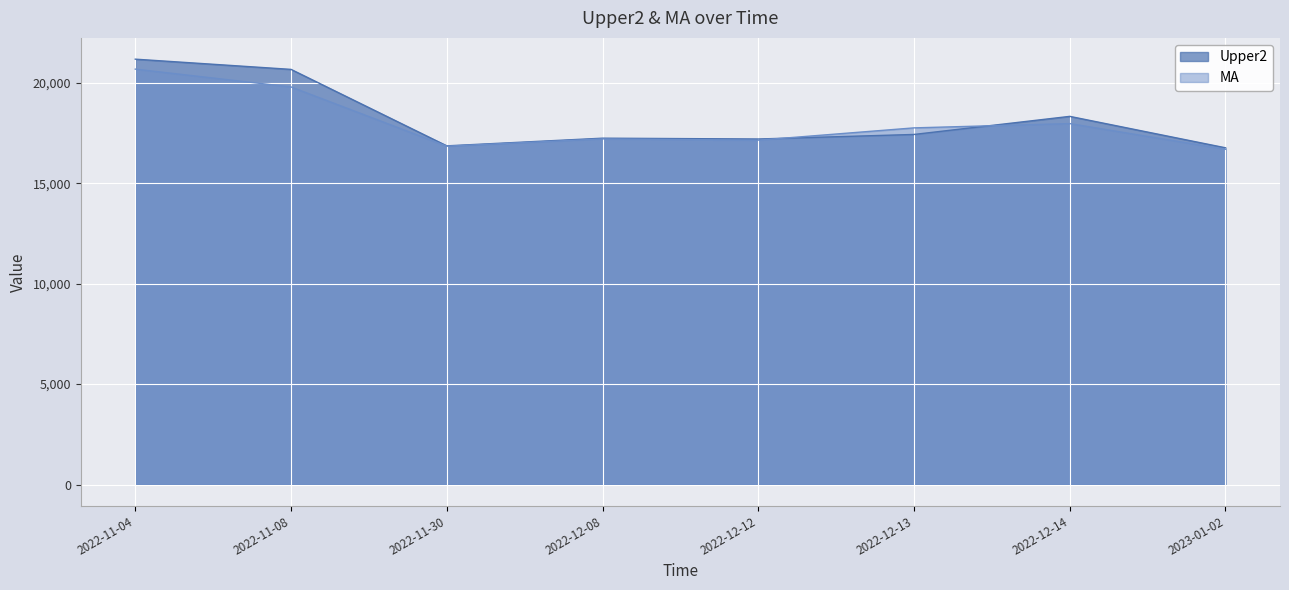

Rank the series by their maximum value, from highest to lowest.

Upper2, MA